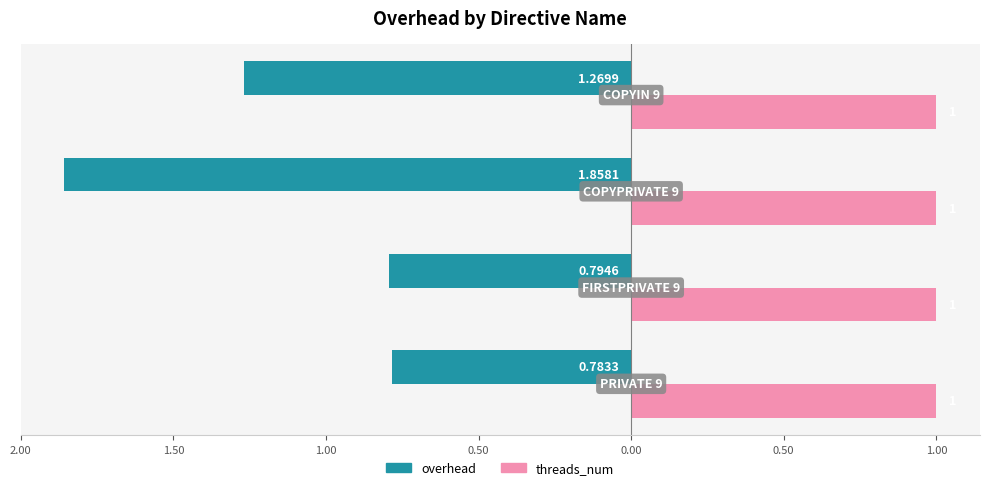

What are all the series names shown in the legend?

overhead, threads_num